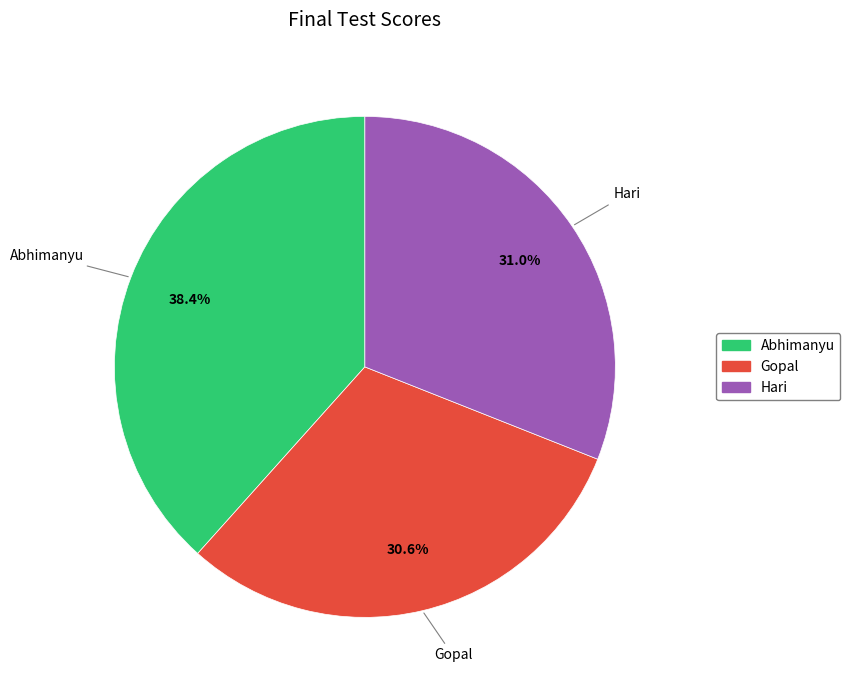

What is the largest slice in the pie chart?

Abhimanyu